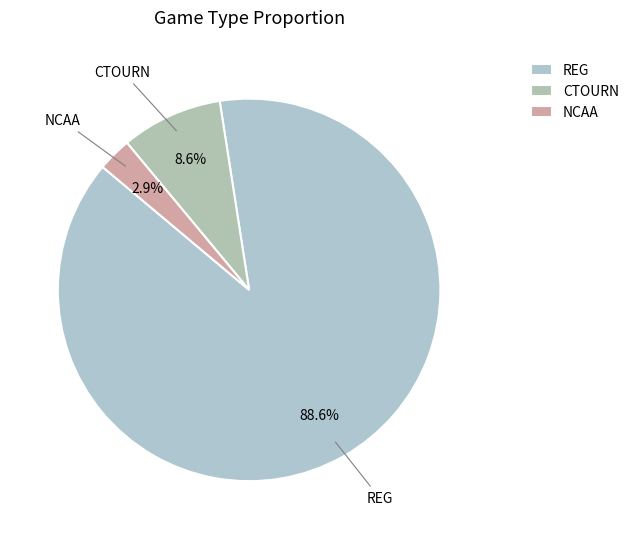

How many slices are in this pie chart?

3